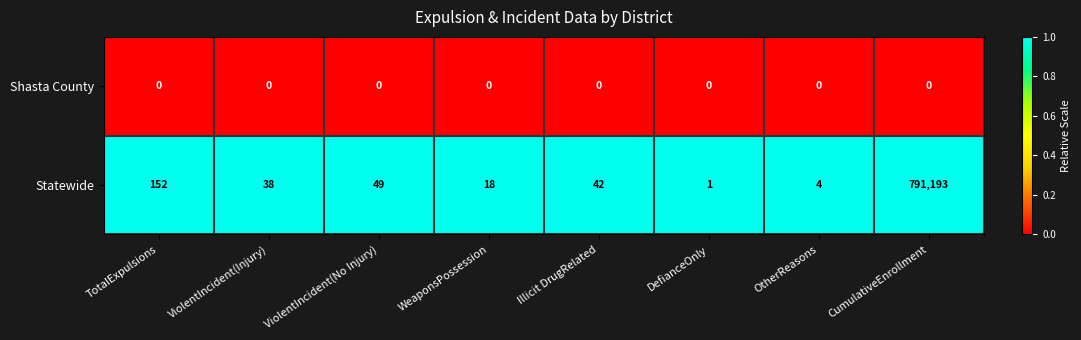

Between Illicit DrugRelated and CumulativeEnrollment, which series saw the biggest shift?

Statewide